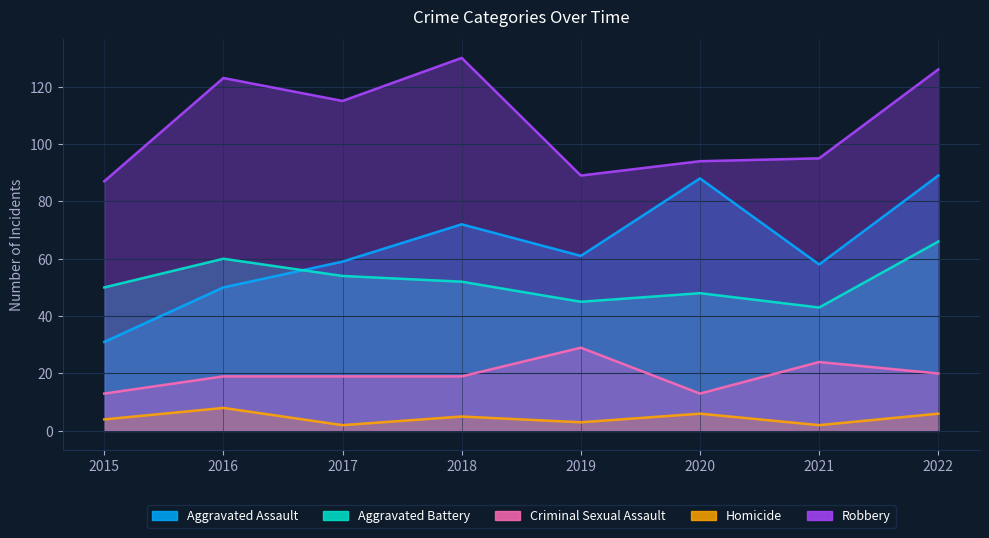

At which category does the chart reach its minimum across all series?

2017